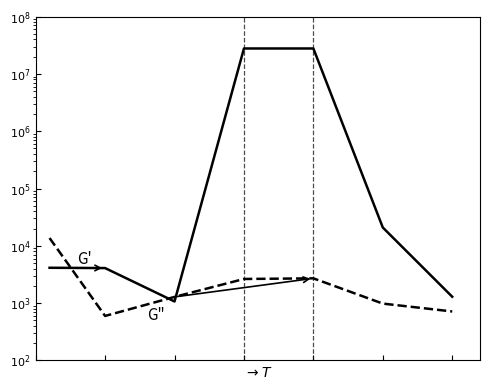

Is it true that G" equals 2640.0 at 3?

True